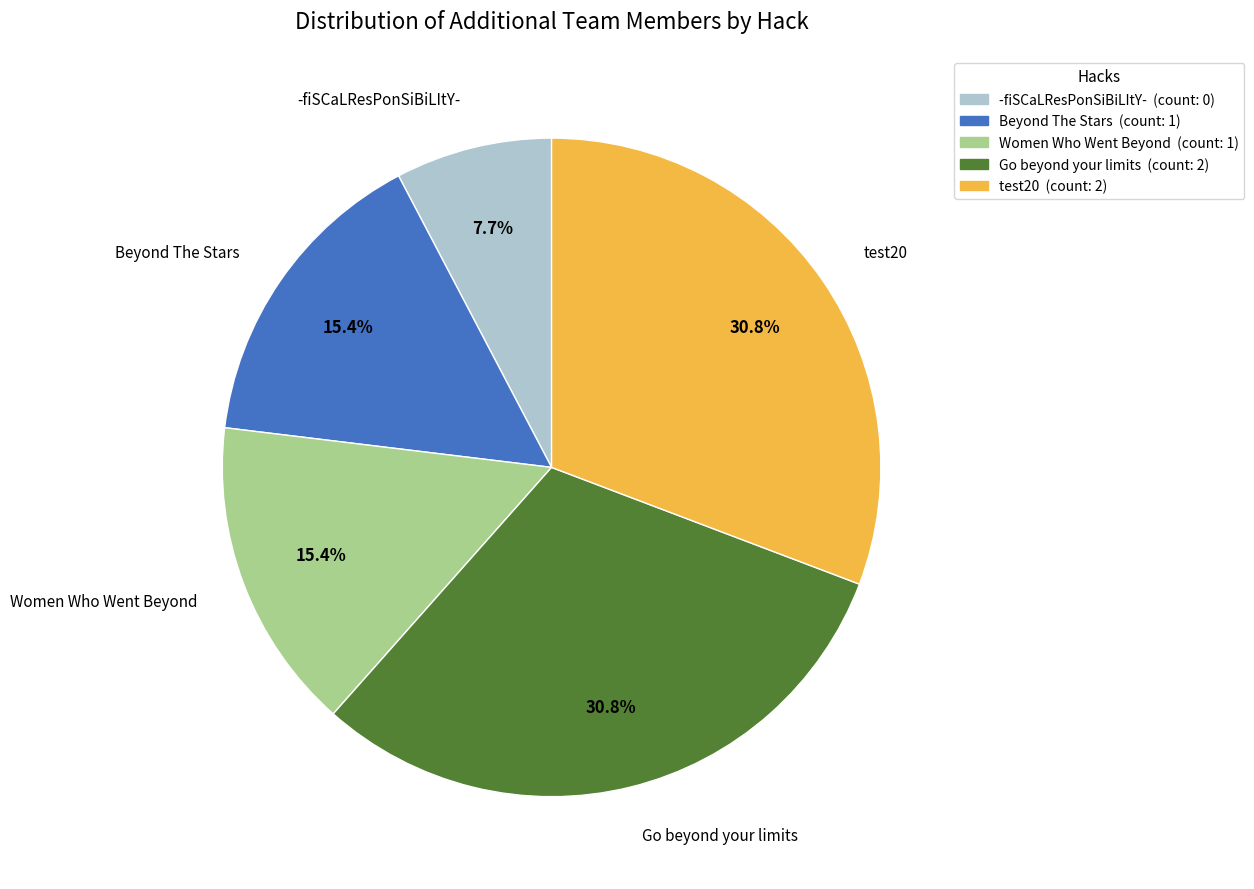

To the nearest percent, what portion does test20 represent?

31%